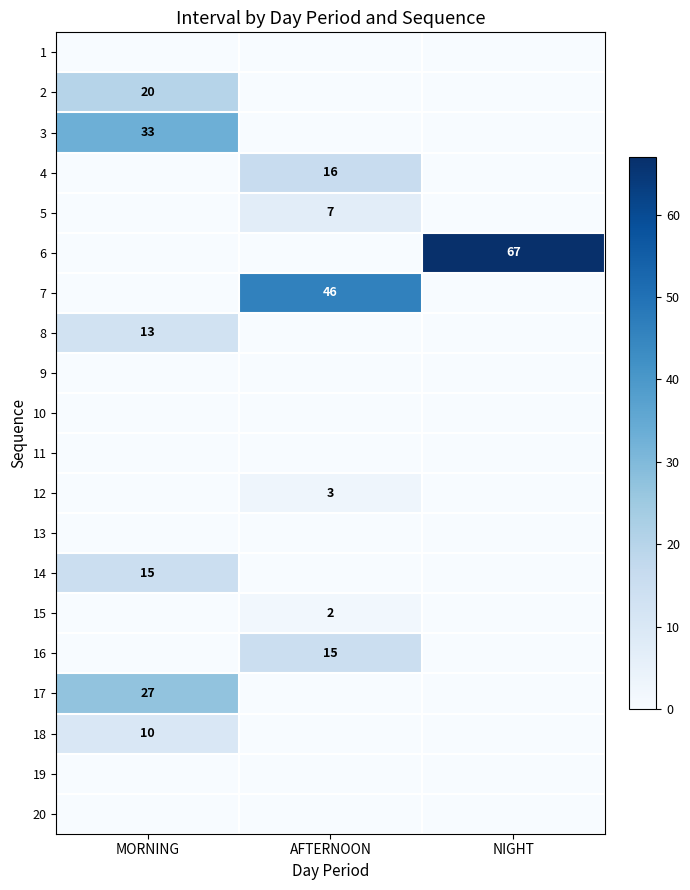

The 7 series shows 46 at AFTERNOON. True or false?

True